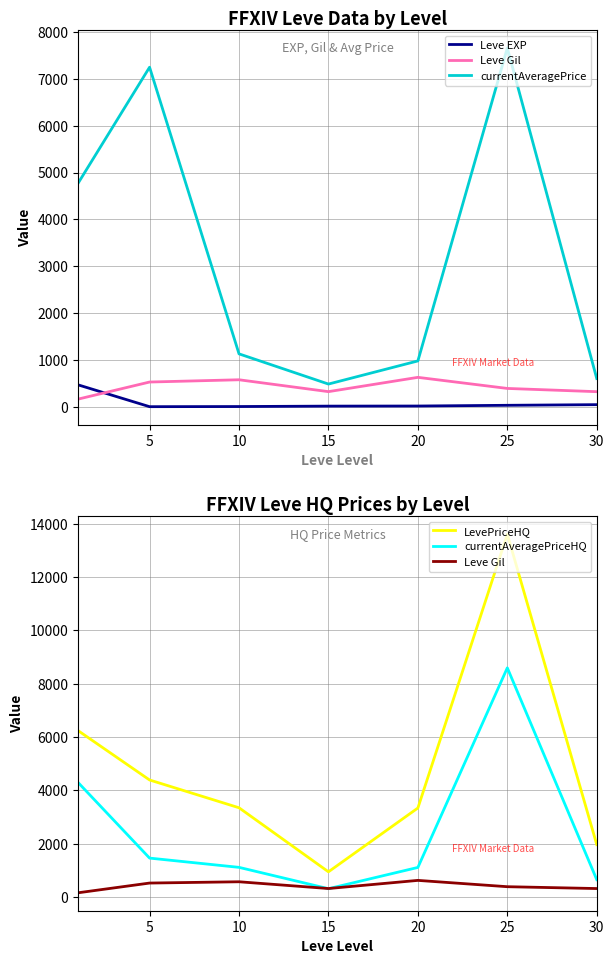

The Leve EXP series shows 14.2 at 15. True or false?

True